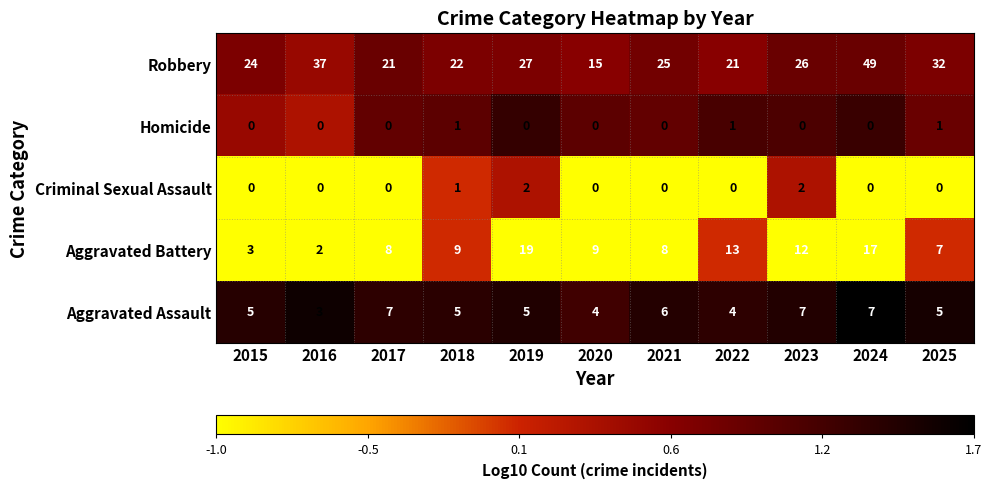

Which series has the widest spread of values?

Robbery